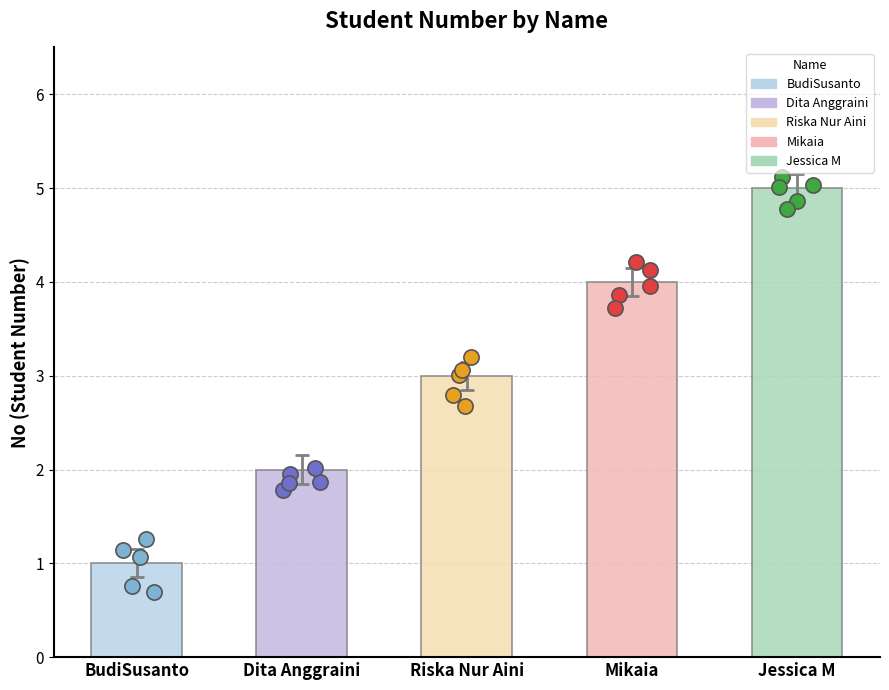

What is the change in value from BudiSusanto to Mikaia?

+3.0